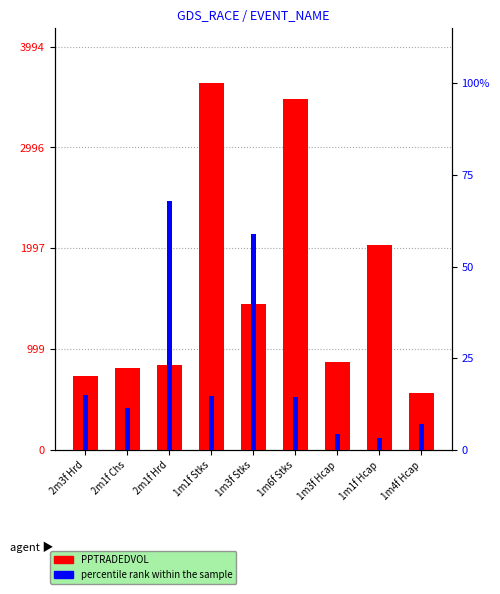

At which category is the sum across all series the highest?

1m1f Stks